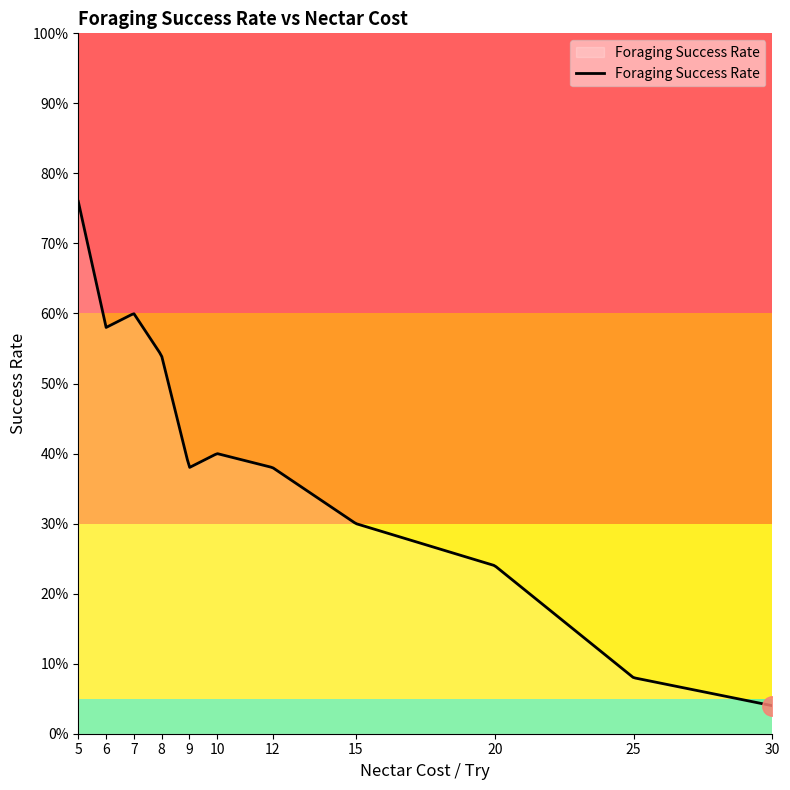

How many points are lower than both their immediate neighbors (excluding endpoints)?

2